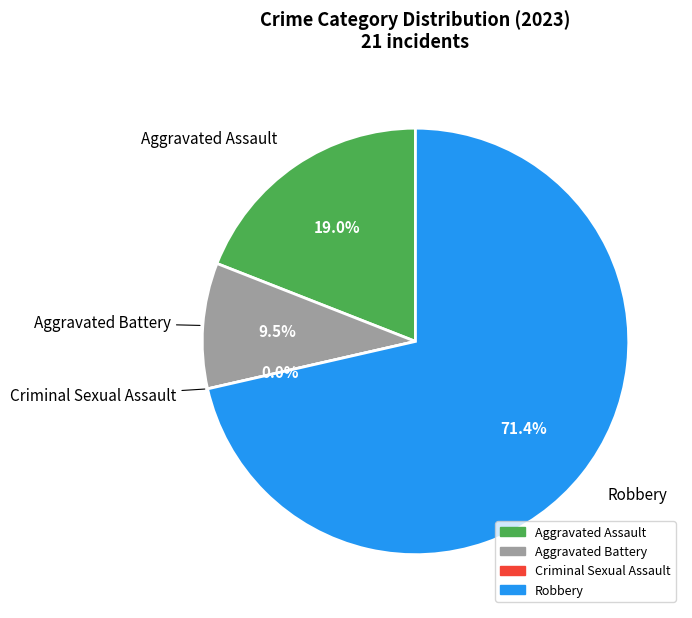

What is the smallest slice in the pie chart?

Criminal Sexual Assault